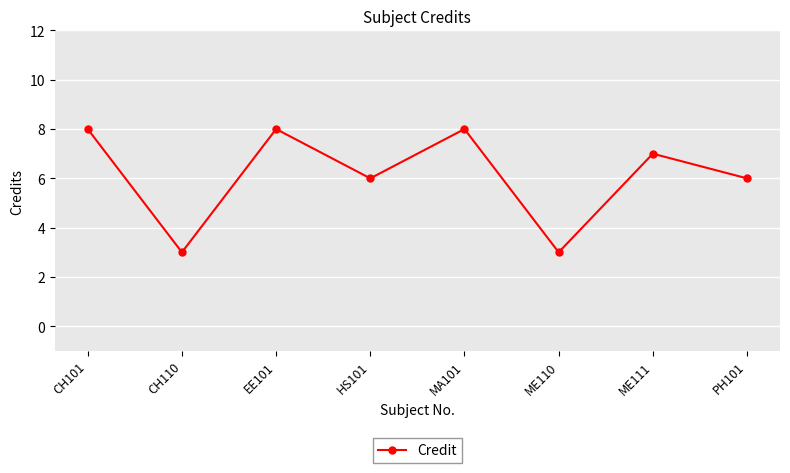

What is the greatest value displayed?

8